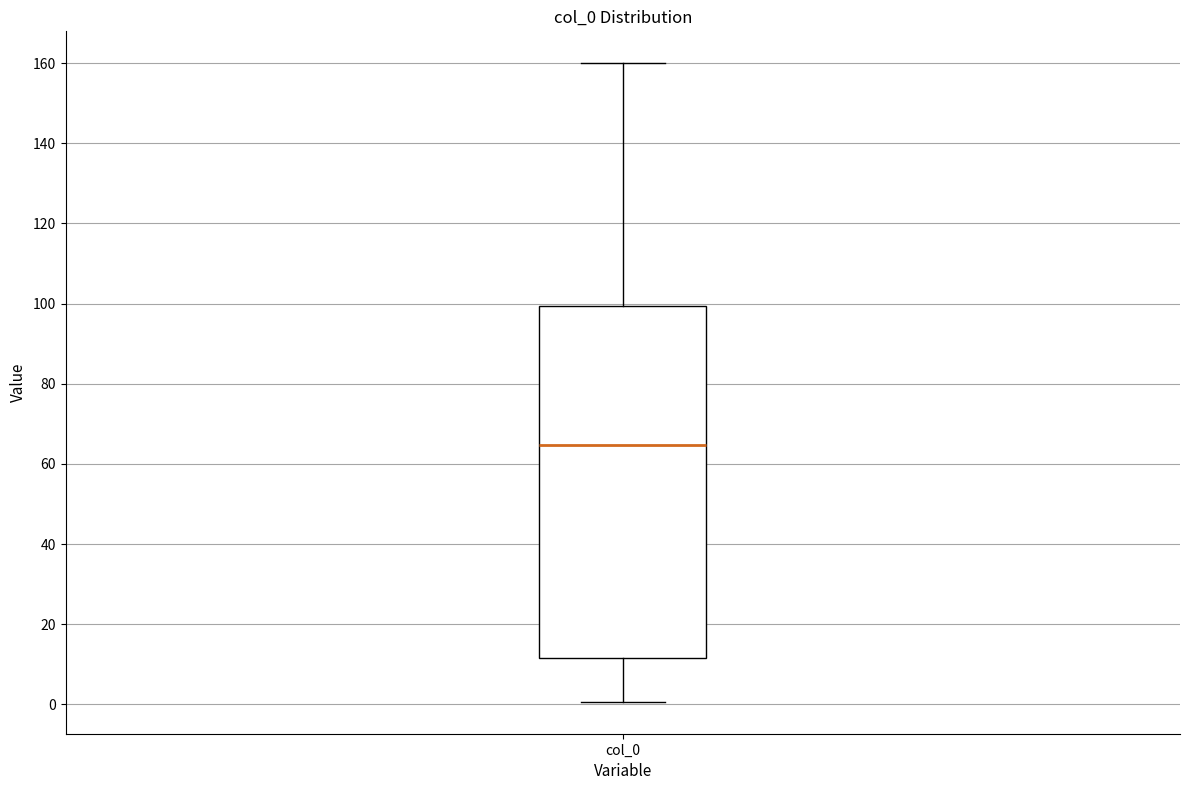

Read this box plot against the y-axis: the position of the median line, the range covered by the box, and the ends of both whiskers. The values are not printed on the chart, so give them approximately, as read against the axis.

median 64, box 12 to 100, whiskers 0 to 160